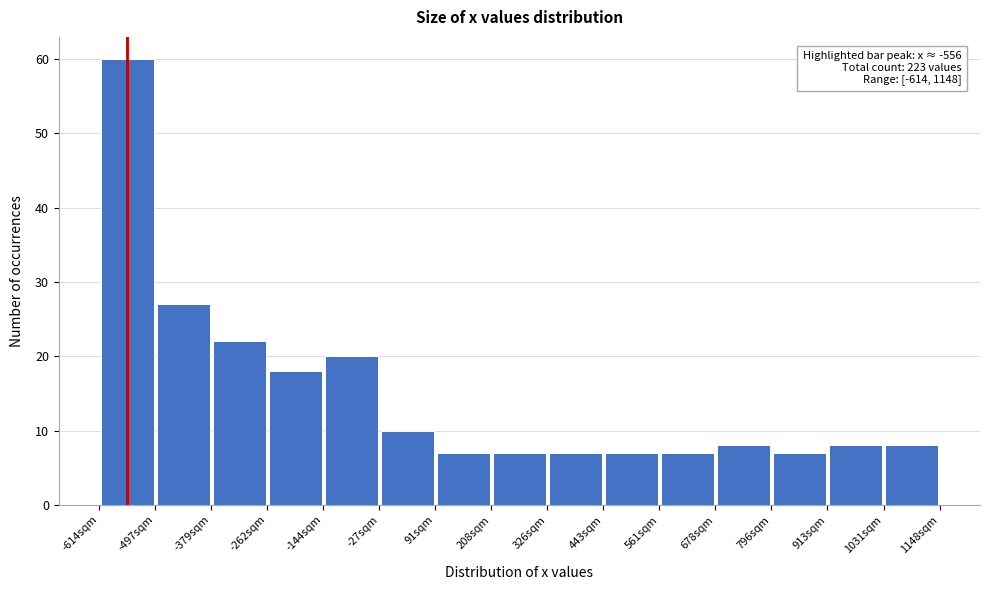

Which range on the x-axis has the tallest bar?

-620 to -500